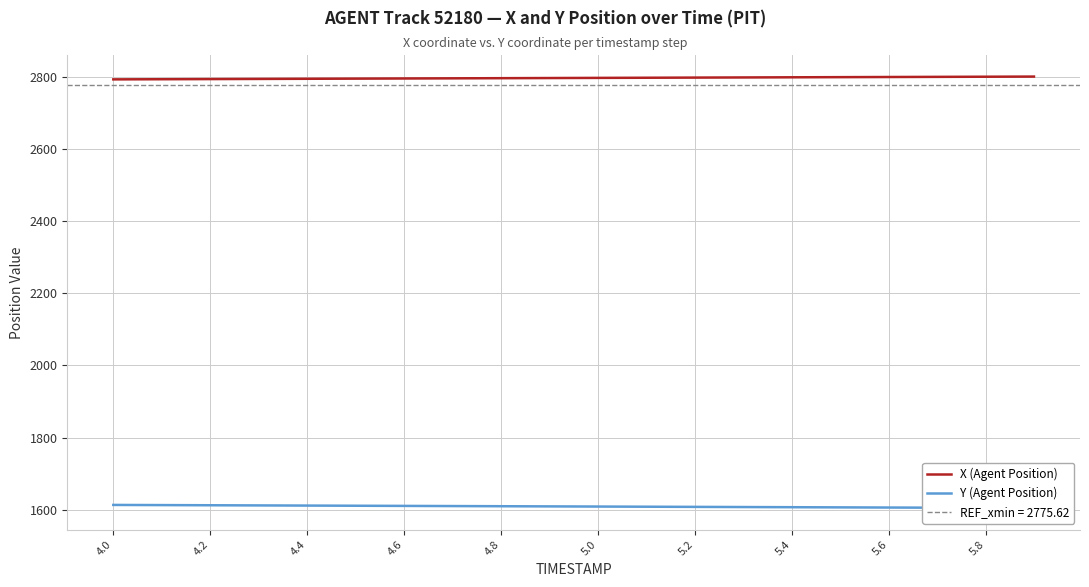

The X (Agent Position) series shows 4748.2 at 5.4. True or false?

False